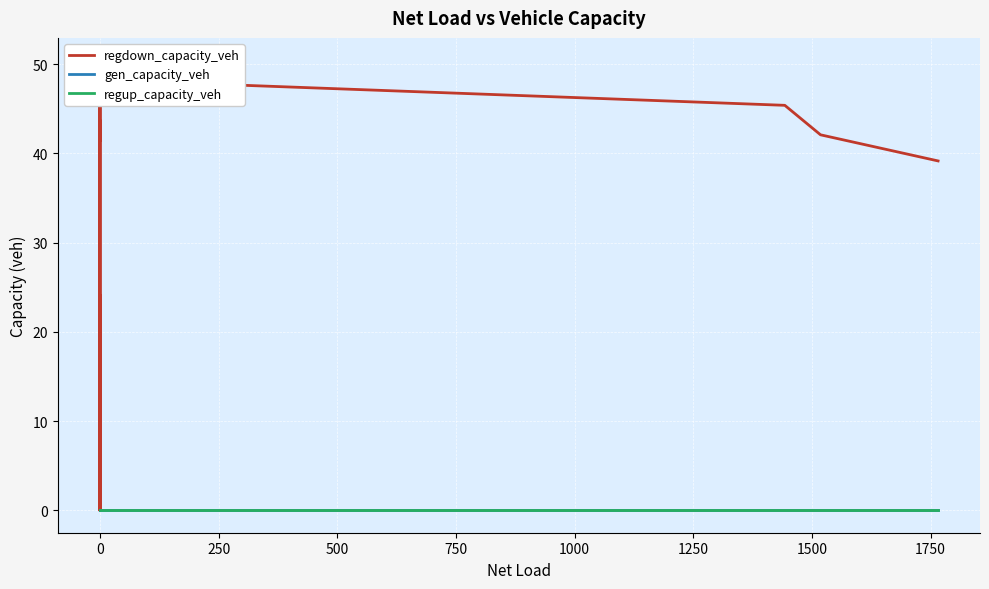

True or false: regup_capacity_veh has more than 2 points higher than both neighbors.

False